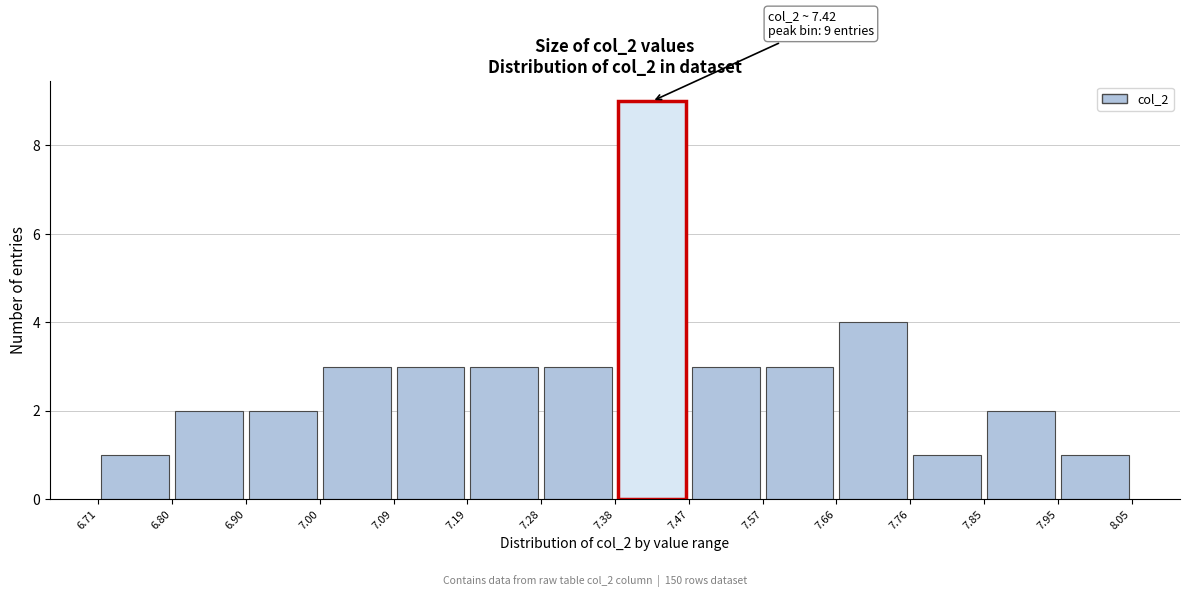

Over which range of the x-axis is the bar tallest?

7.38 to 7.47